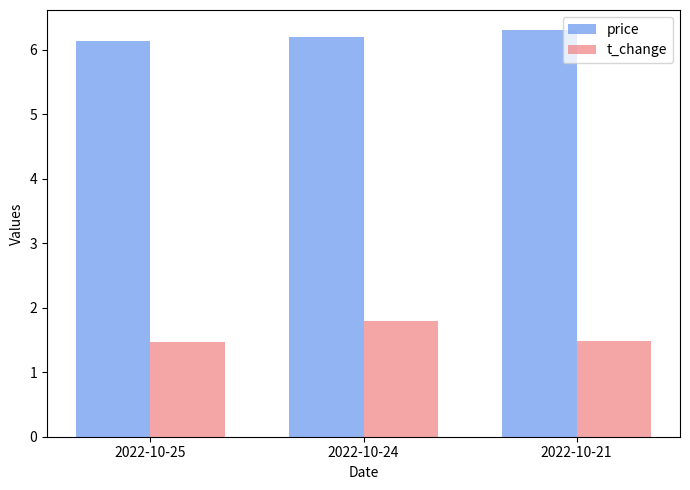

Is it true that t_change equals 1.8 at 2022-10-24?

True